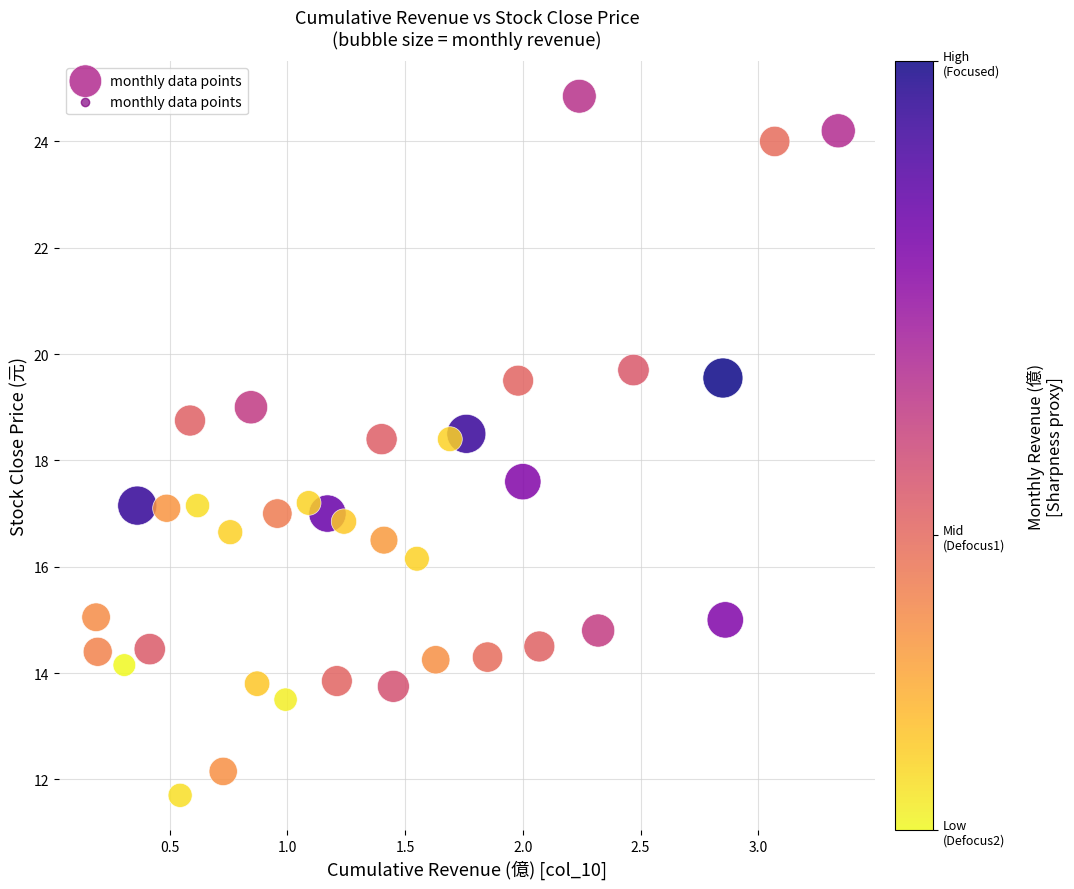

What is the range of X values (max minus min)?

3.2